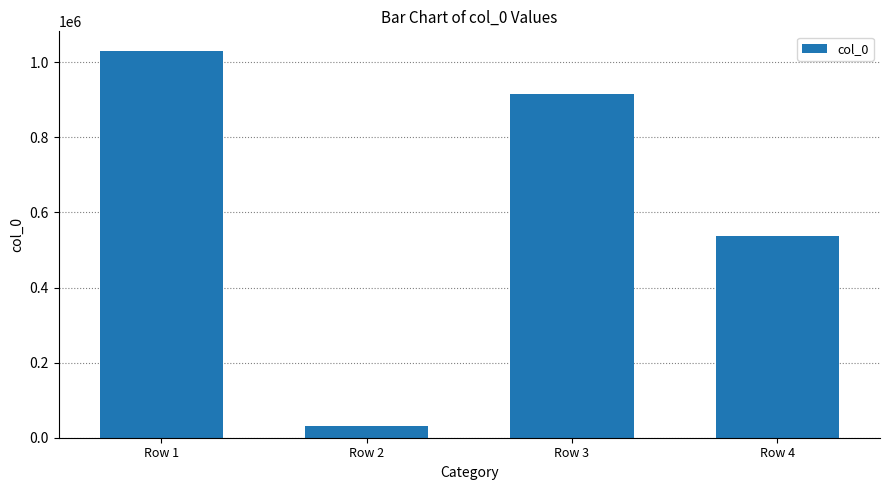

Reading right to left, transcribe all the data shown in this chart.

538547	915406	30188	1030741